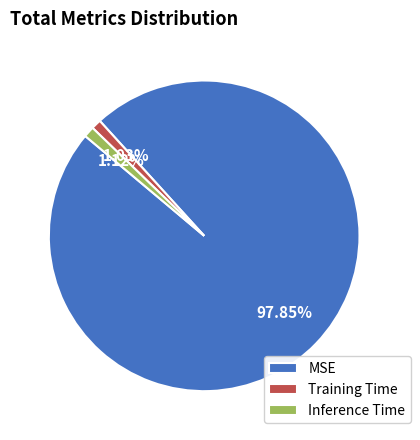

Which slice is the largest?

MSE